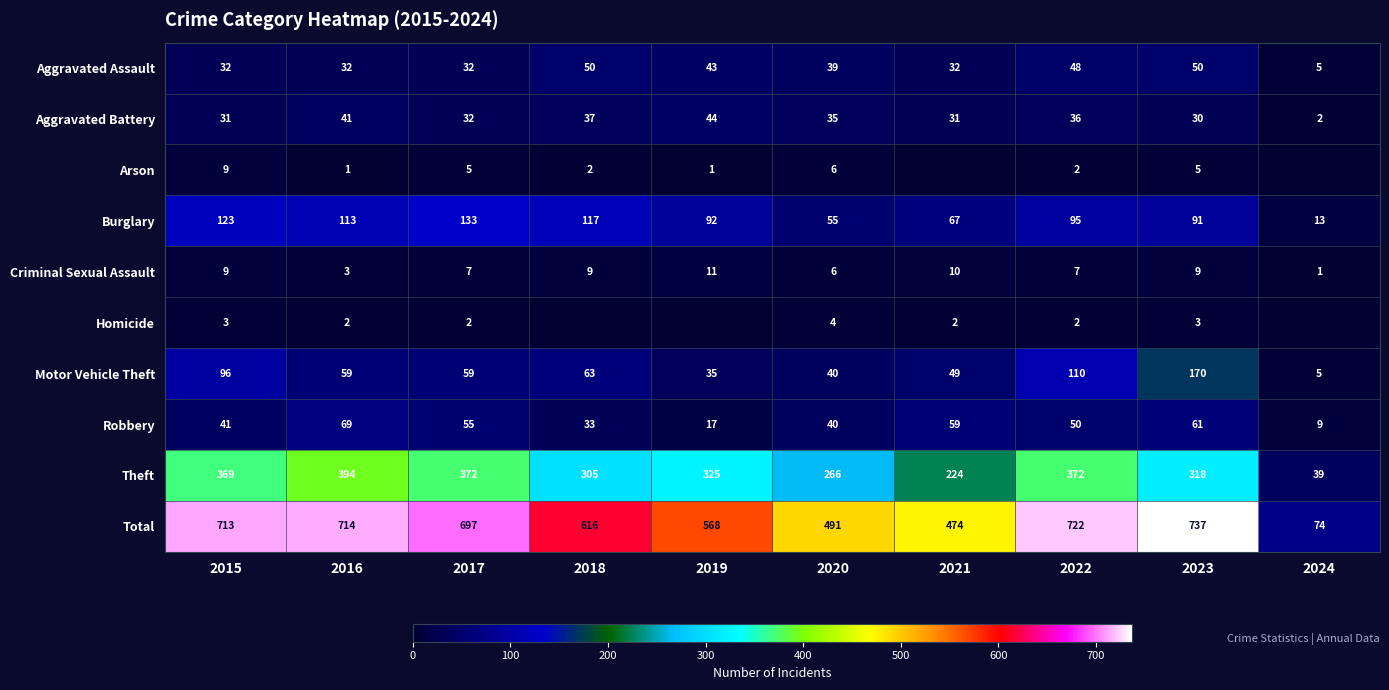

What is the difference between the Aggravated Assault values at 2024 and 2015?

27